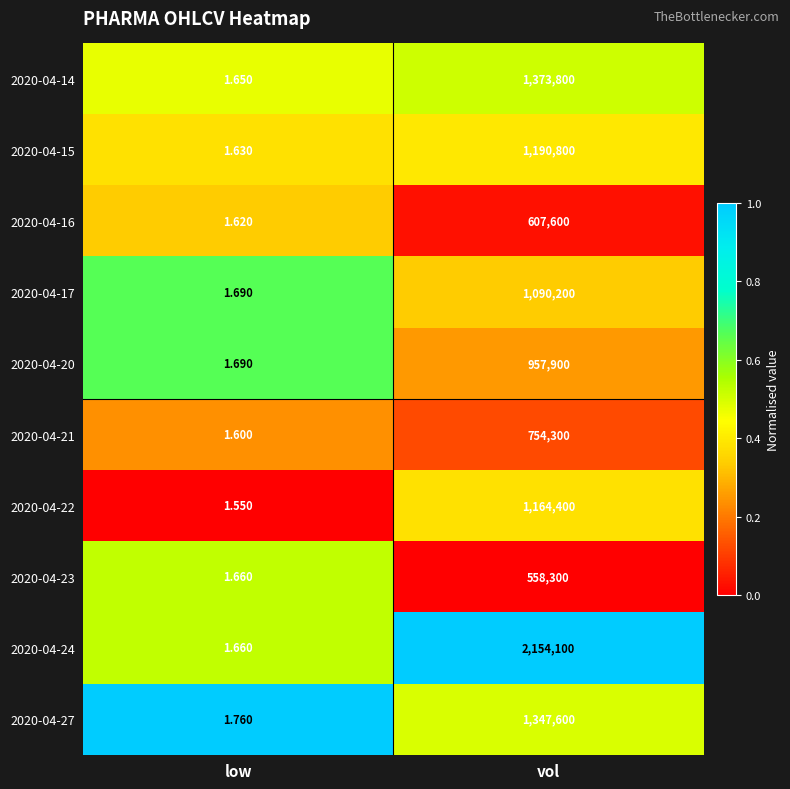

Which label corresponds to the smallest value in the chart?

low